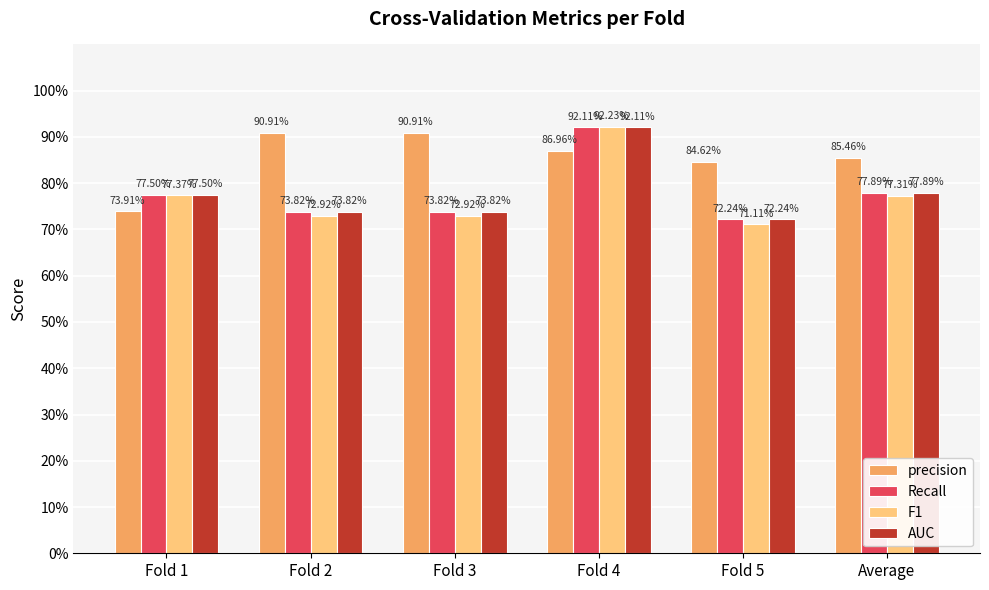

Does the chart contain any negative values?

No